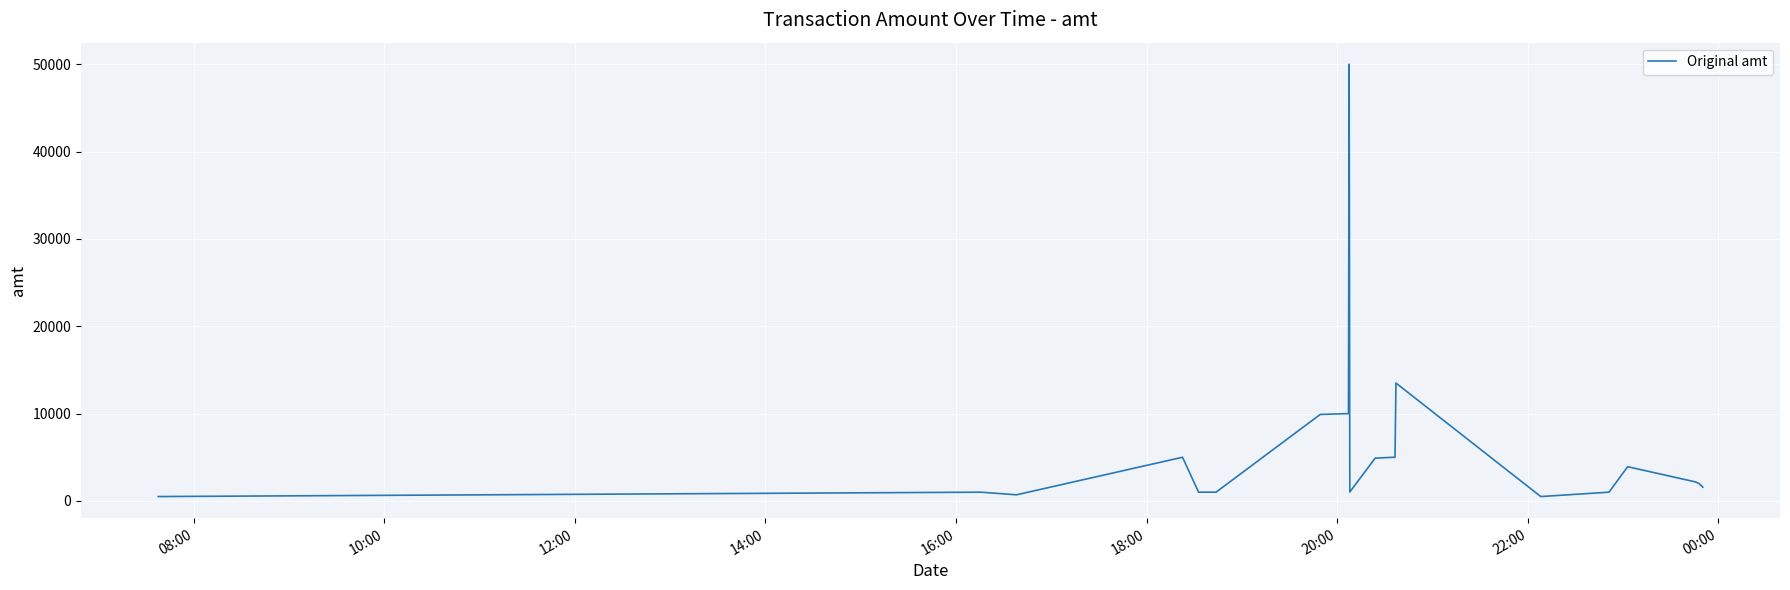

What is the greatest value displayed?

50000.0